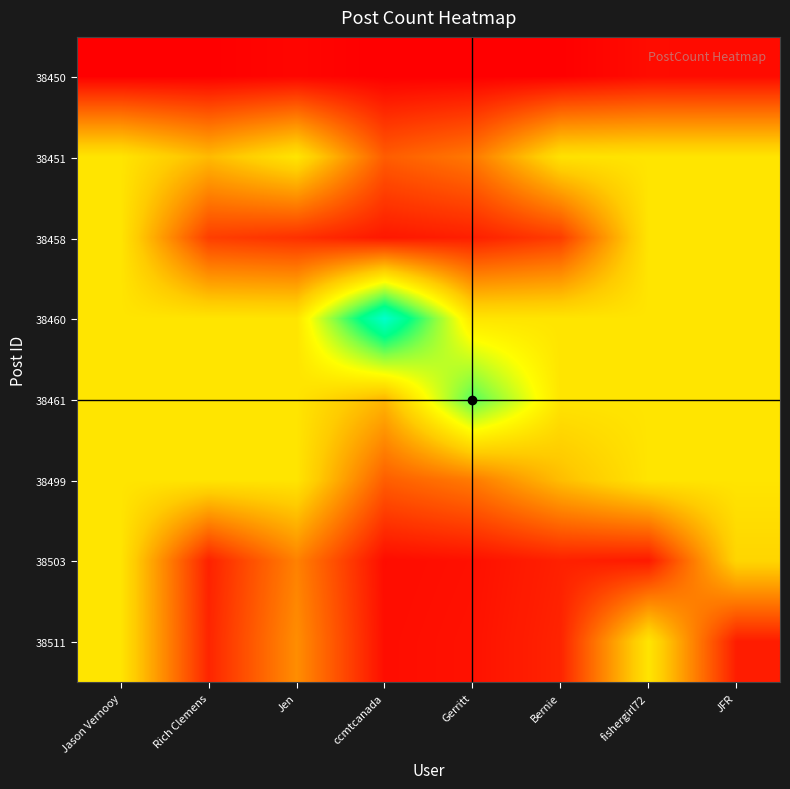

At how many categories does at least one series exceed 7687?

1